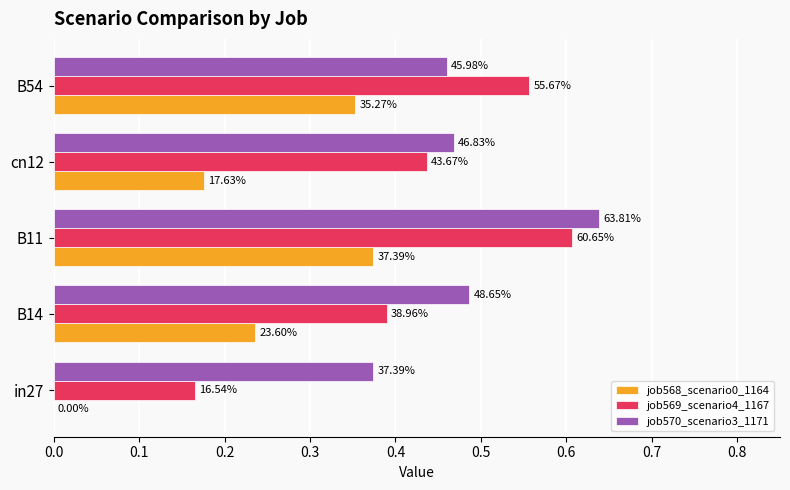

Which series has the widest spread of values?

job569_scenario4_1167